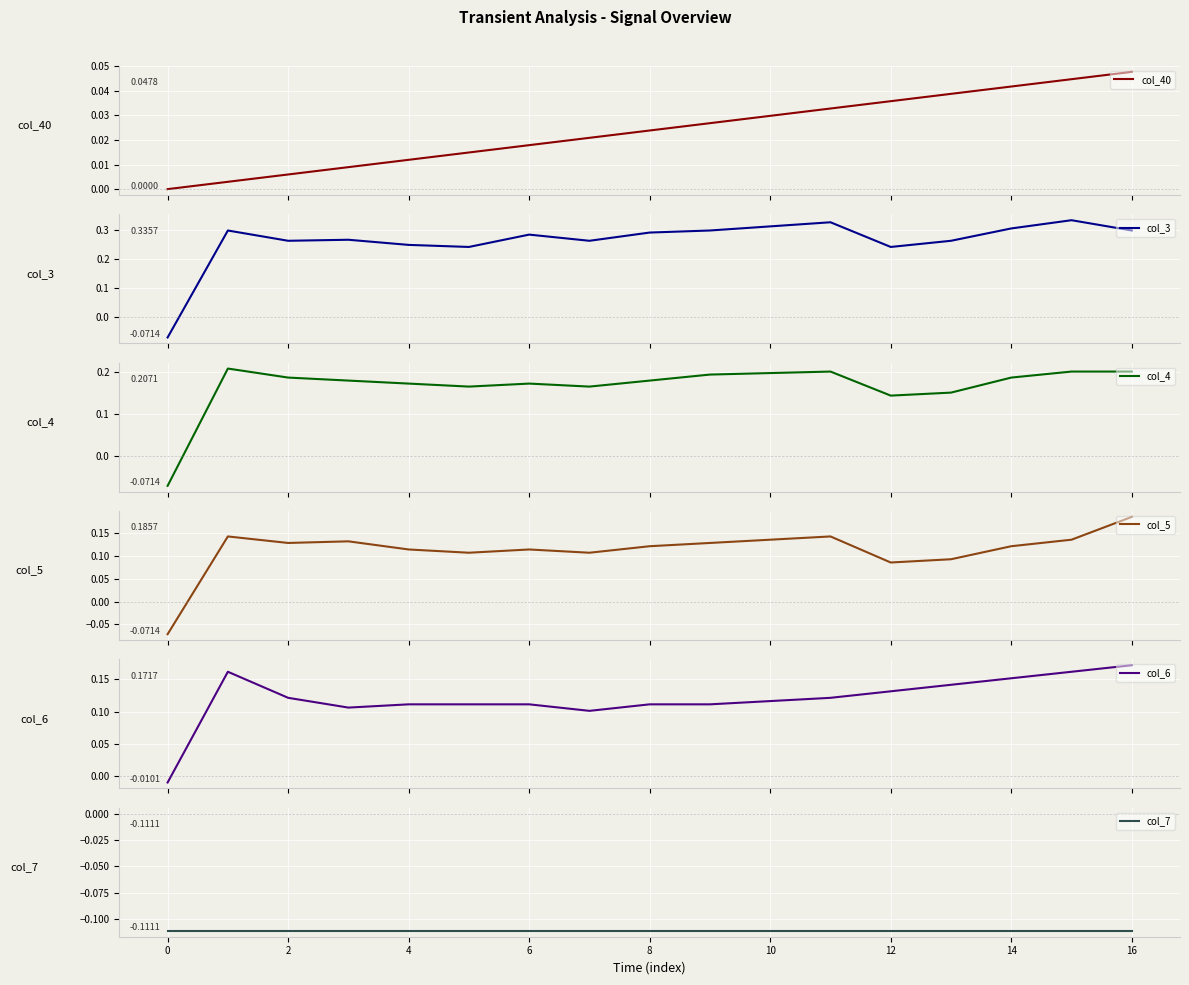

True or false: col_3 has more than 0 interior local peaks.

True